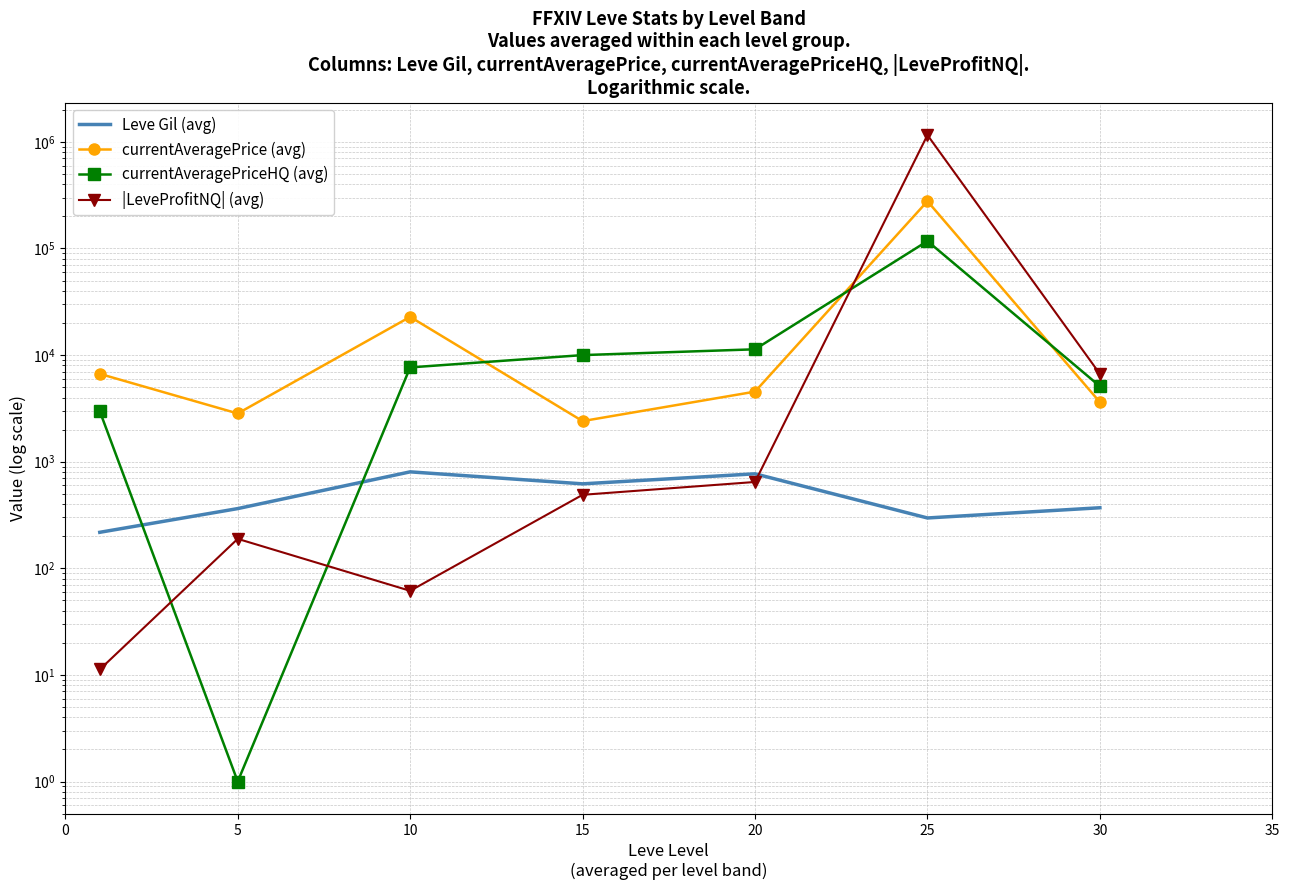

True or false: currentAveragePrice (avg) has a value of 765.1 at 5.

False